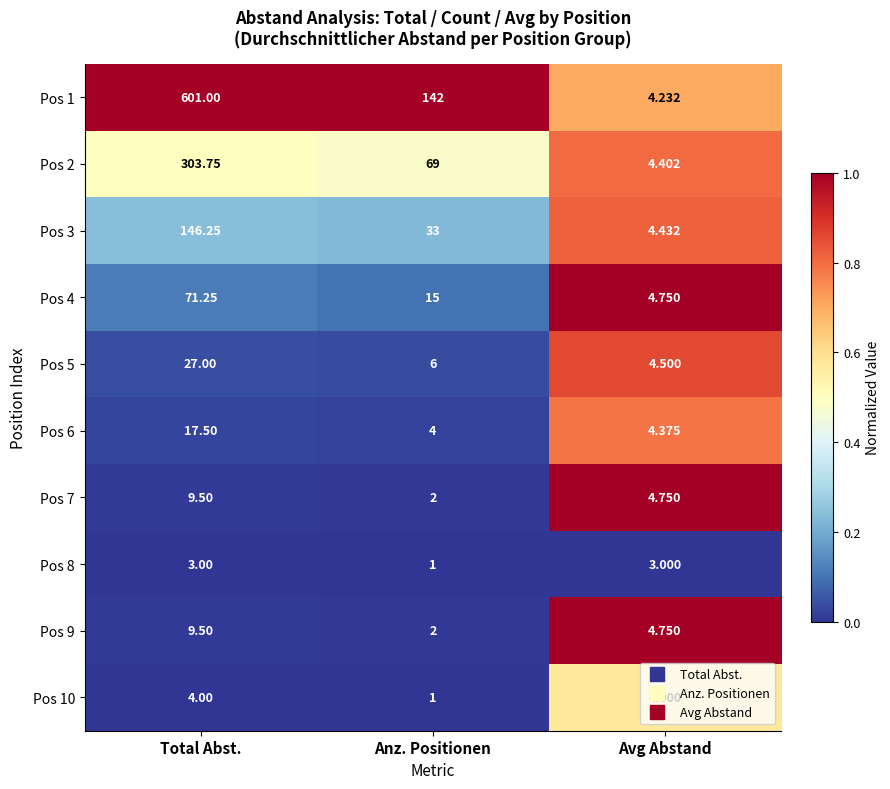

Which series has the largest total across all categories?

Pos 1